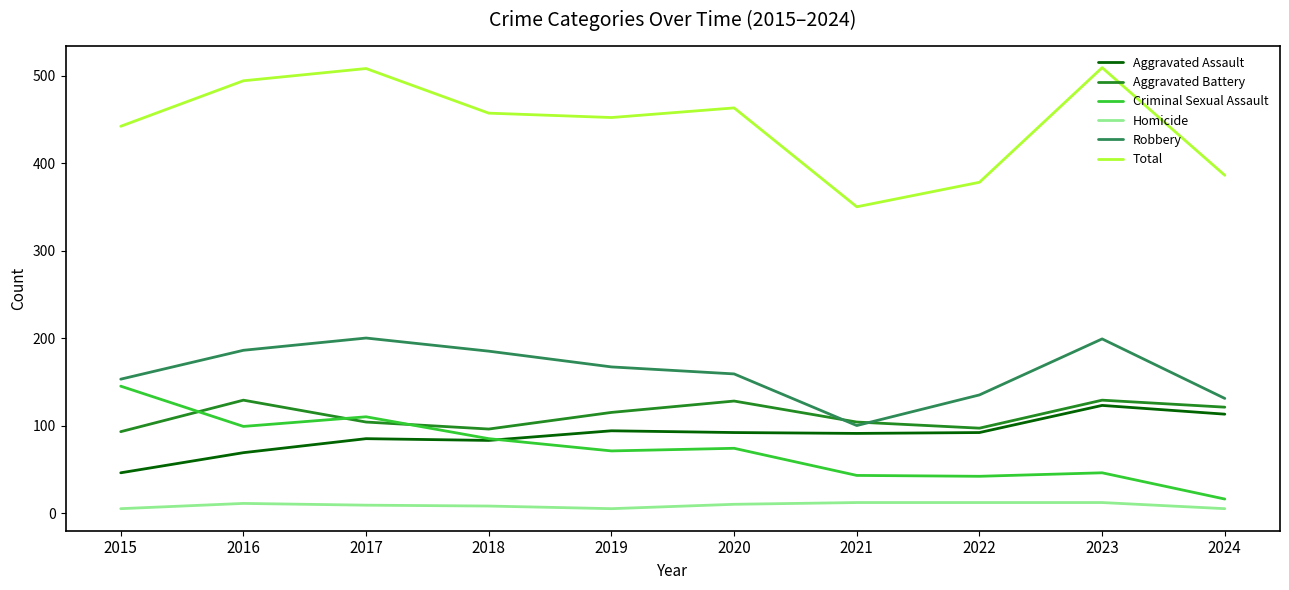

What is the minimum value for Aggravated Battery?

93